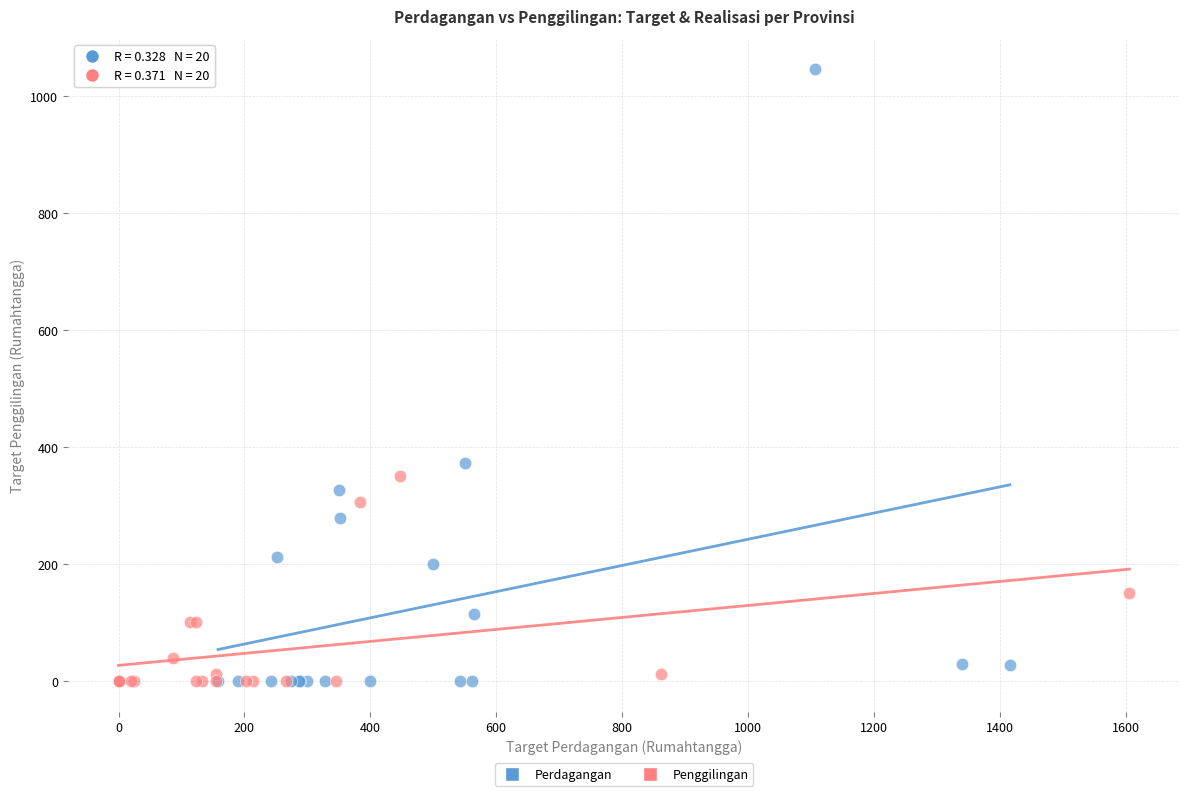

Which series reaches the maximum Y coordinate?

Perdagangan